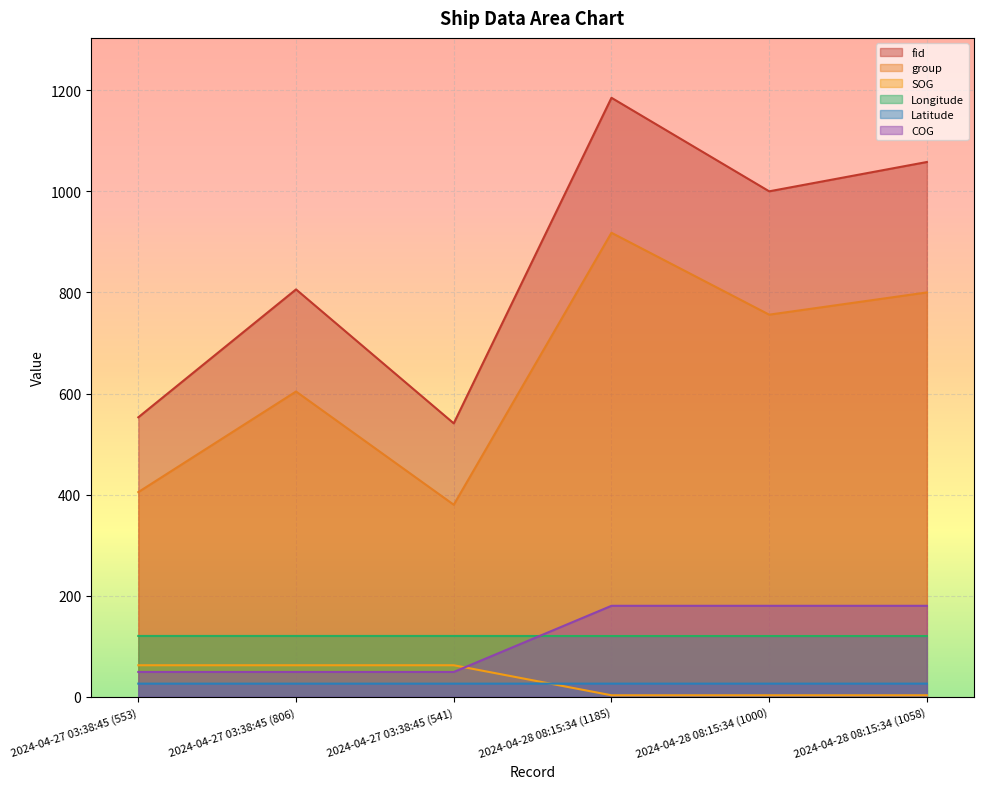

What is the label of the 1st point from the right?

2024-04-28 08:15:34 (1058)